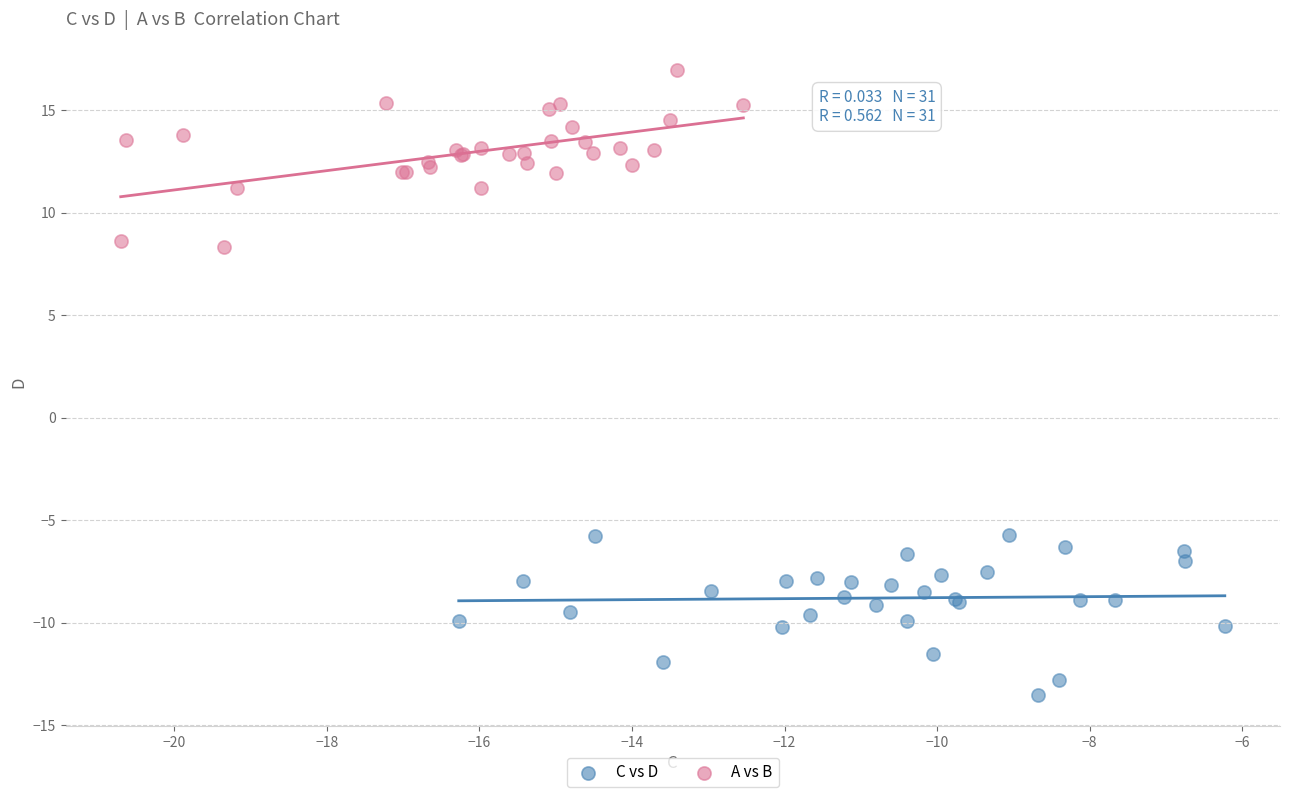

Which series contains the highest Y value?

A vs B